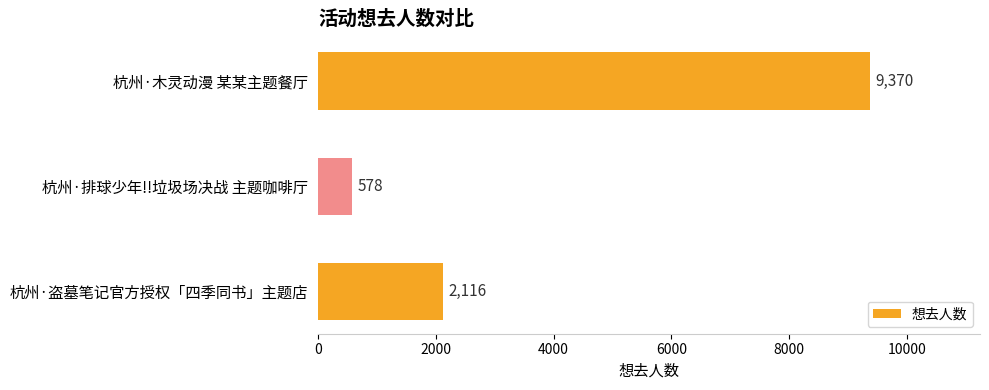

Reading top to bottom, extract all data points from this chart.

杭州·木灵动漫 某某主题餐厅=9370	杭州·排球少年!!垃圾场决战 主题咖啡厅=578	杭州·盗墓笔记官方授权「四季同书」主题店=2116